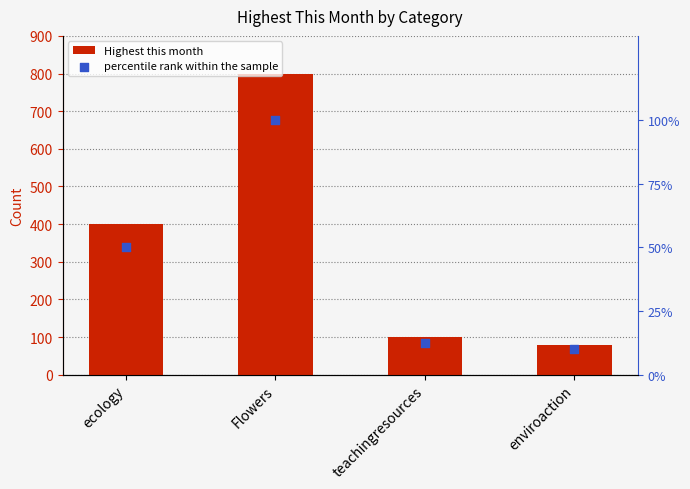

Is the value of Highest this month at Flowers greater than the value of percentile rank within the sample at enviroaction?

Yes